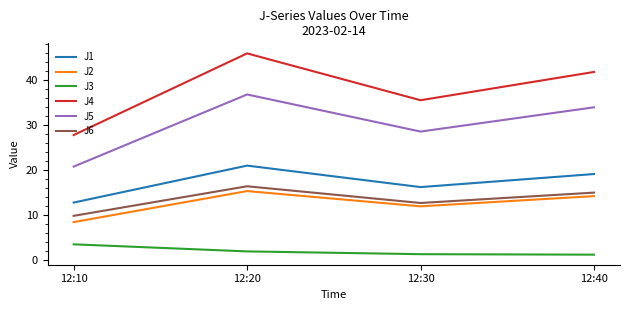

How many lines are shown in the chart?

6